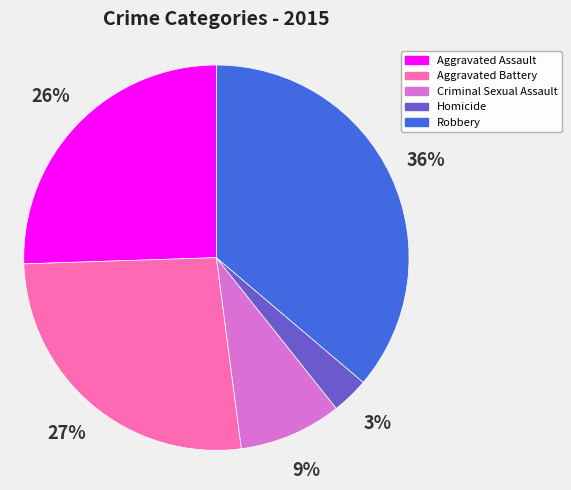

Does Criminal Sexual Assault represent more than half of the total?

No